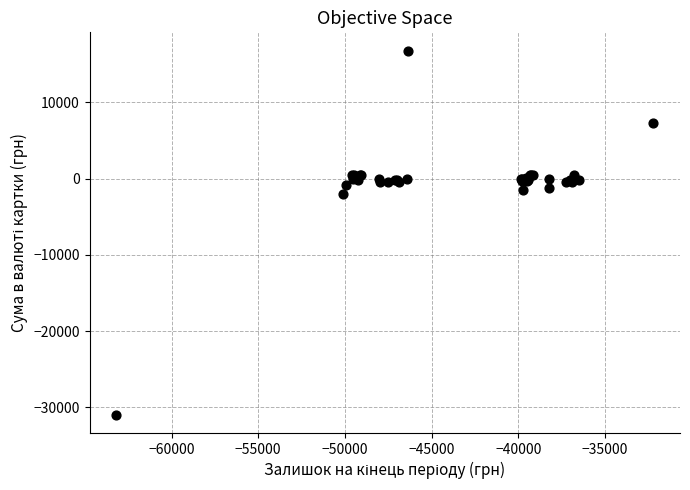

What Y value in the scatter plot is closest to -7075?

-2059.9